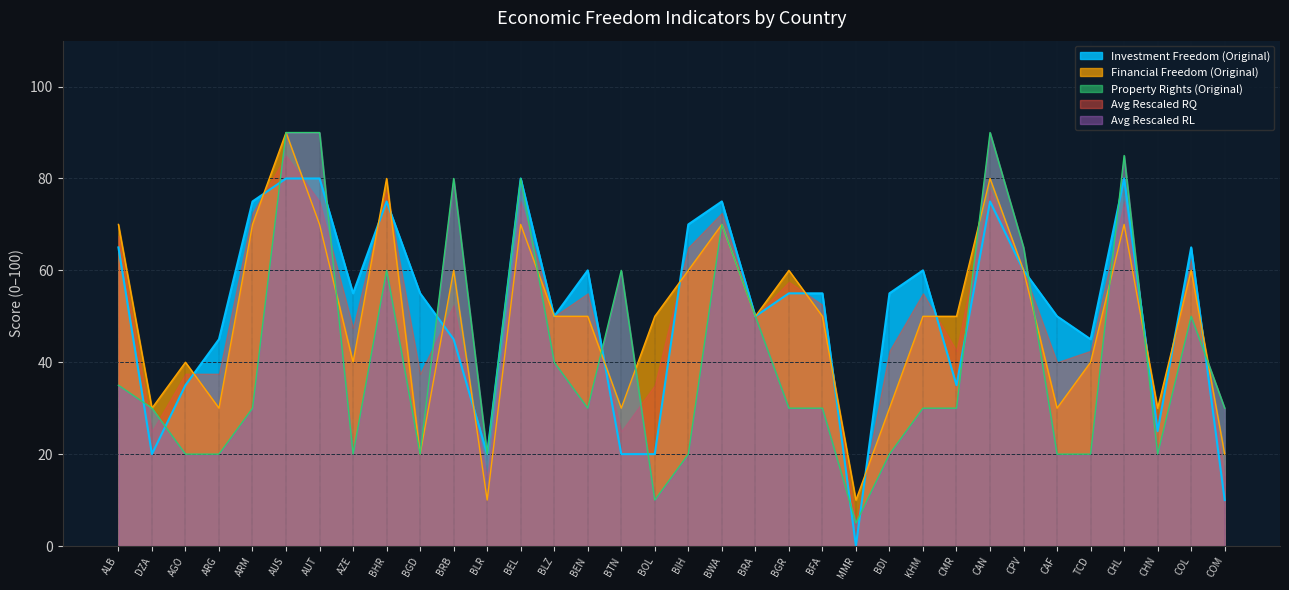

What is the value of the Property Rights (Original) point at the 24th from the left?

20